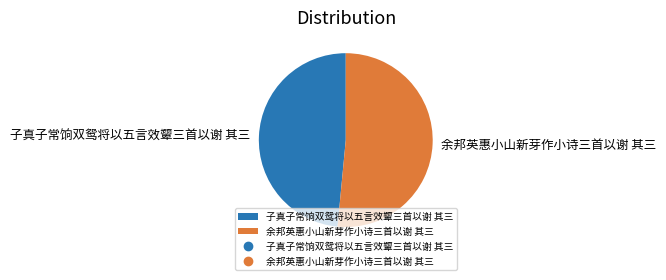

What is the ratio of the value at 余邦英惠小山新芽作小诗三首以谢 其三 to the value at 子真子常饷双鸳将以五言效颦三首以谢 其三?

1.1